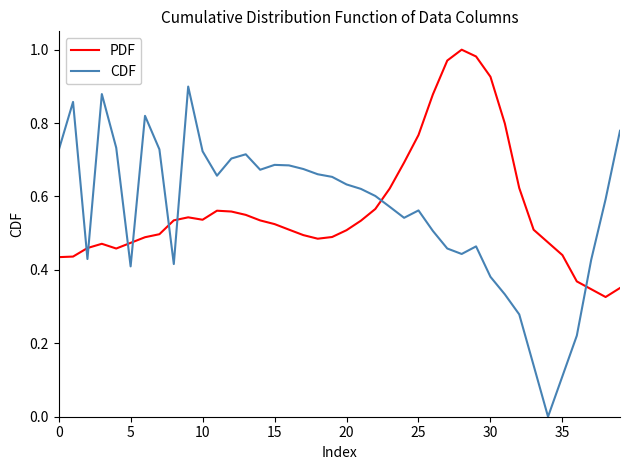

Which series ends up on top after the final intersection of CDF and PDF?

CDF